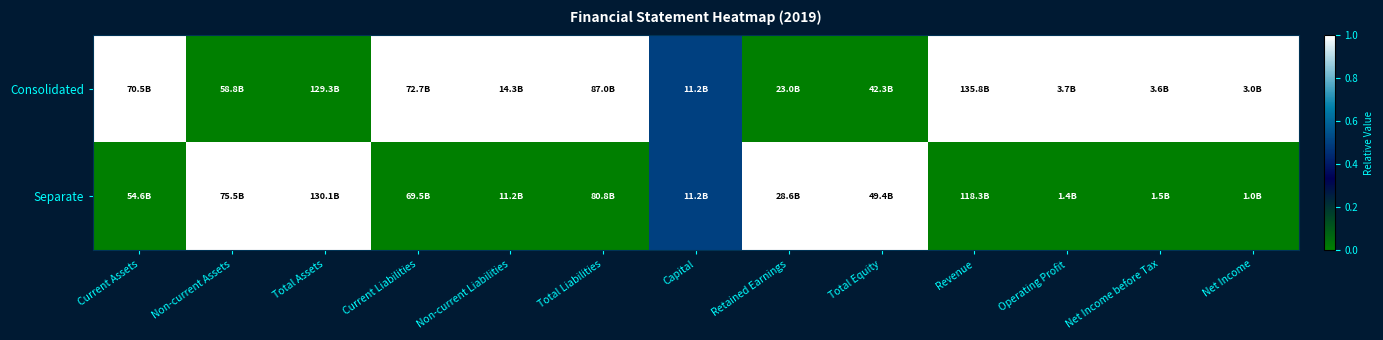

Rank the series at Current Assets from highest to lowest value.

Consolidated, Separate